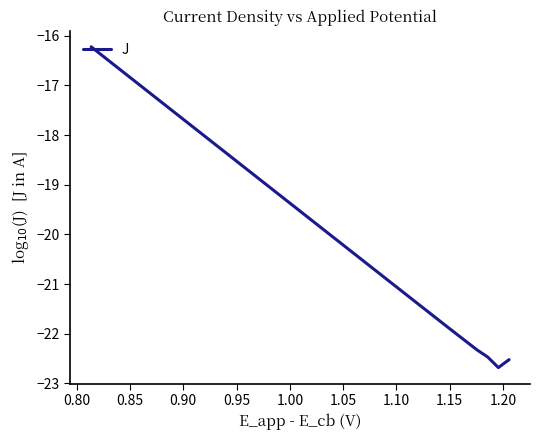

What is the difference between the maximum and minimum values?

6.5